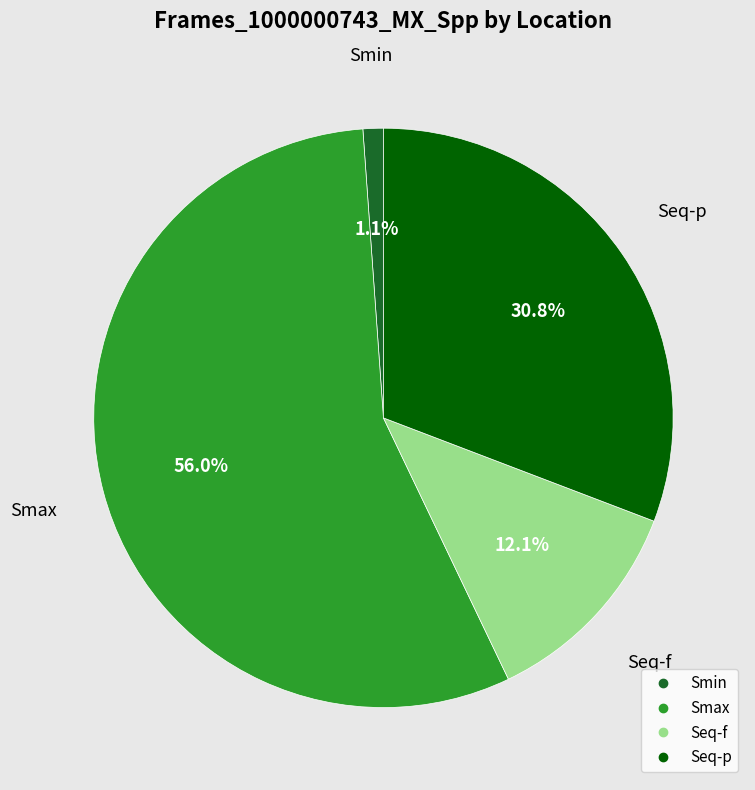

What portion of the pie excludes Smax?

44.0%